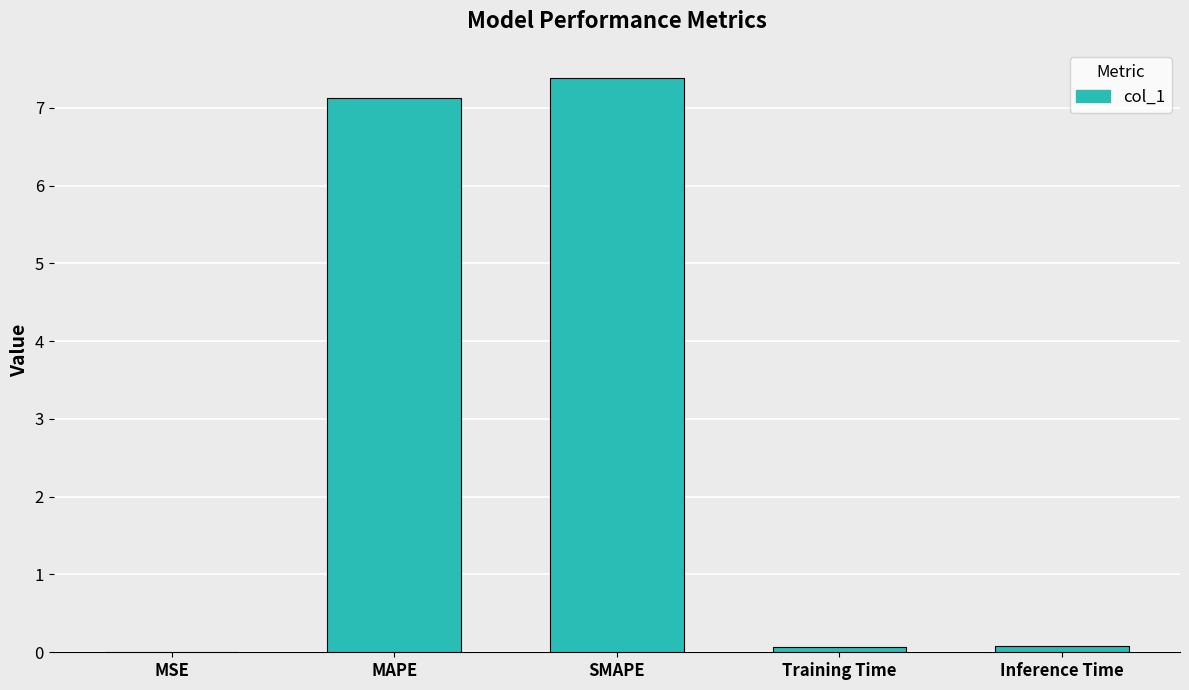

Which label corresponds to the largest value in the chart?

SMAPE